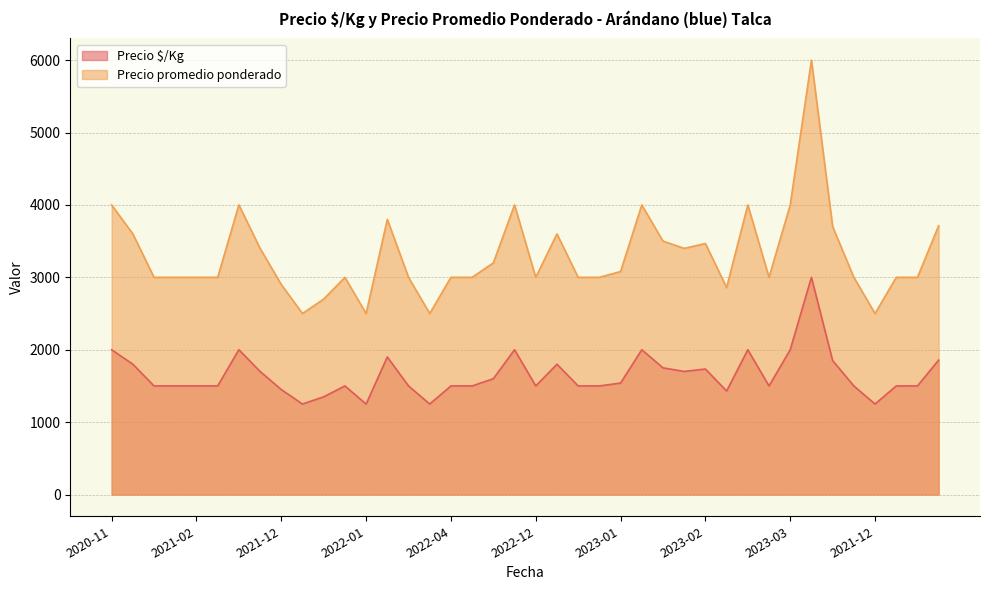

Reading left to right, extract all data points from this chart.

Precio $/Kg: 2000	1800	1500	1500	1500	1500	2000	1700	1450	1250	1350	1500	1250	1900	1500	1250	1500	1500	1600	2000	1500	1800	1500	1500	1540	2000	1750	1700	1734	1430	2000	1500	2000	3000	1850	1500	1250	1500	1500	1857
Precio promedio ponderado: 4000	3600	3000	3000	3000	3000	4000	3400	2900	2500	2700	3000	2500	3800	3000	2500	3000	3000	3200	4000	3000	3600	3000	3000	3080	4000	3500	3400	3467	2859	4000	3000	4000	6000	3700	3000	2500	3000	3000	3714